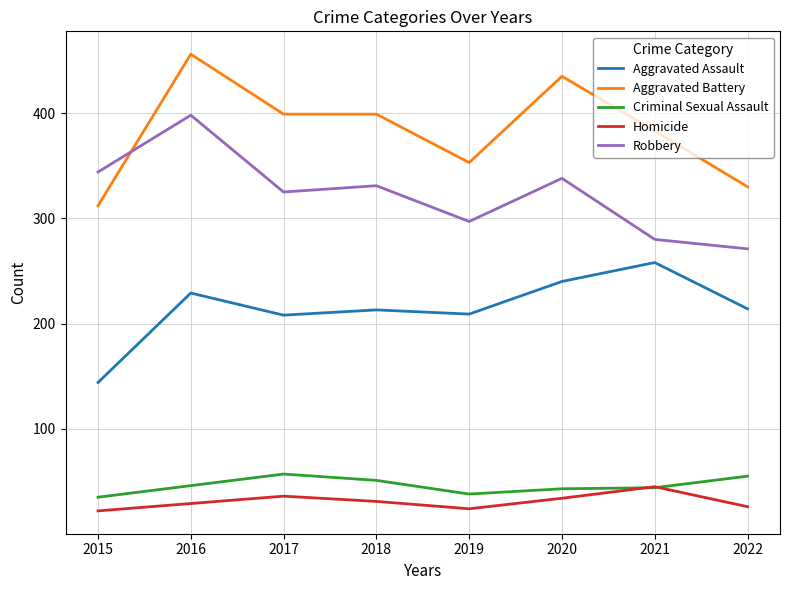

Is the value of Robbery at 2022 greater than the value of Aggravated Assault at 2015?

Yes